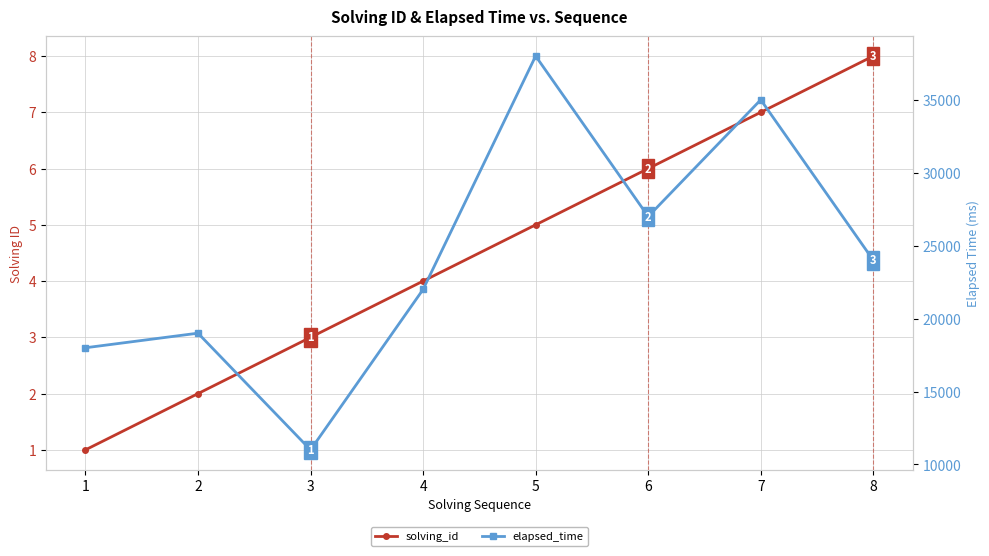

How many lines are shown in the chart?

2